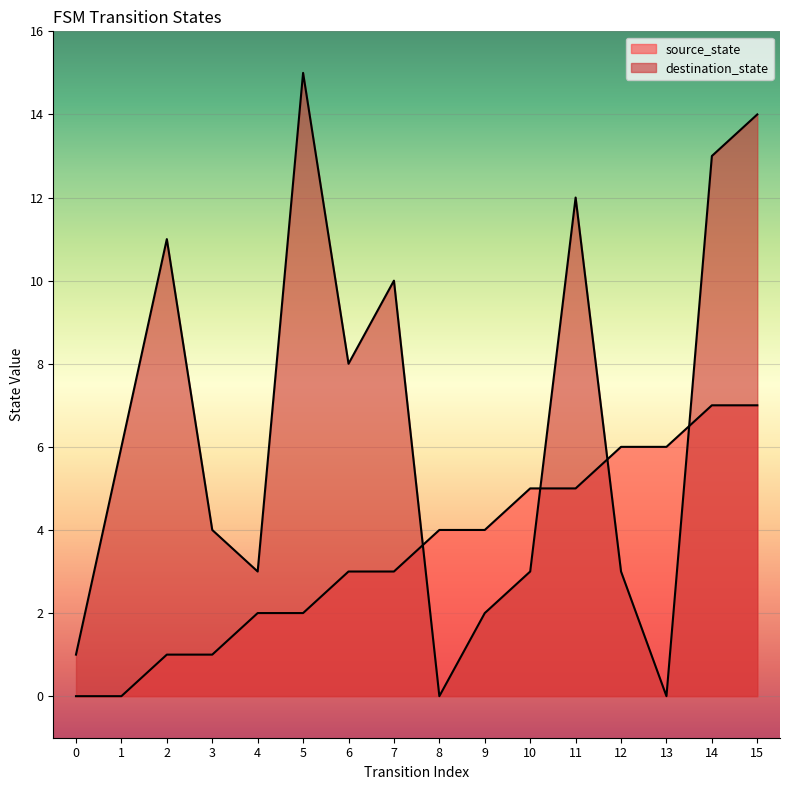

What is the difference between the highest and lowest values at 1?

6